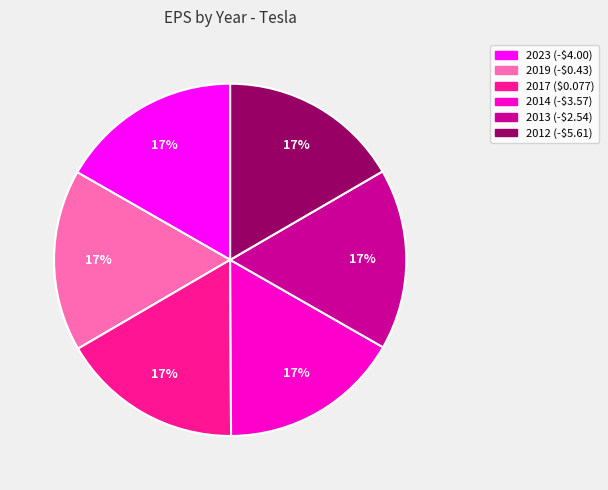

Is there a majority slice in this chart?

No